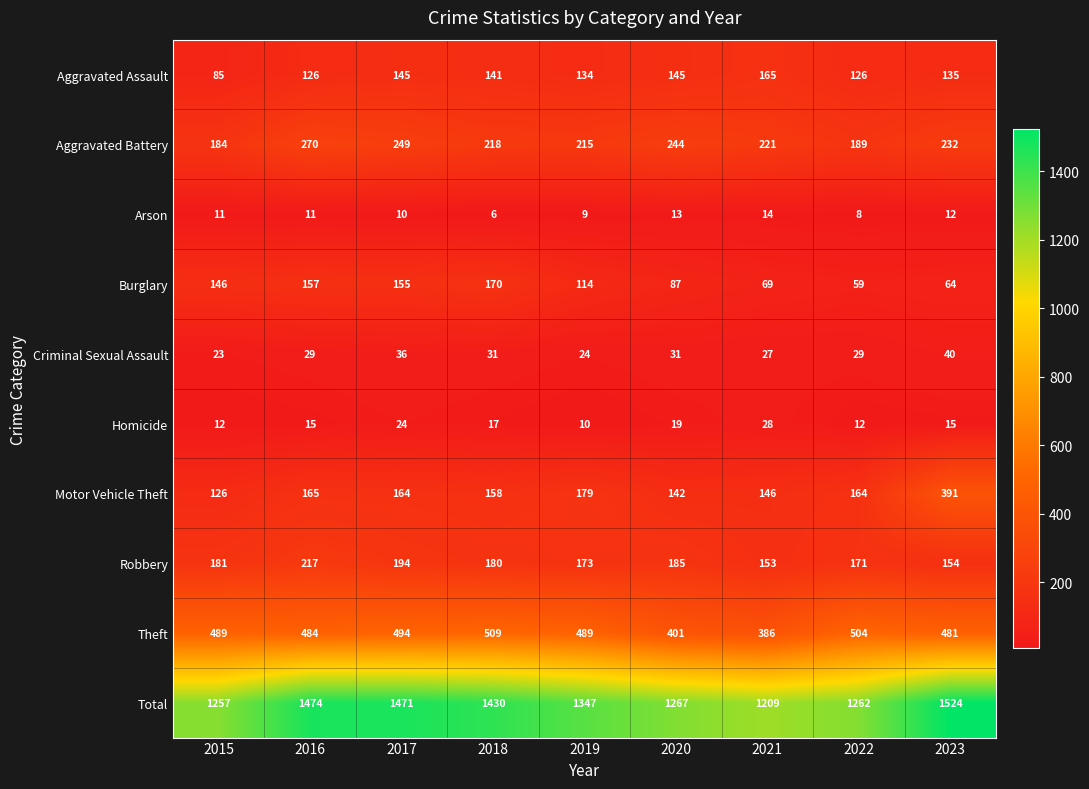

What is the difference between the highest and lowest values at 2017?

1461